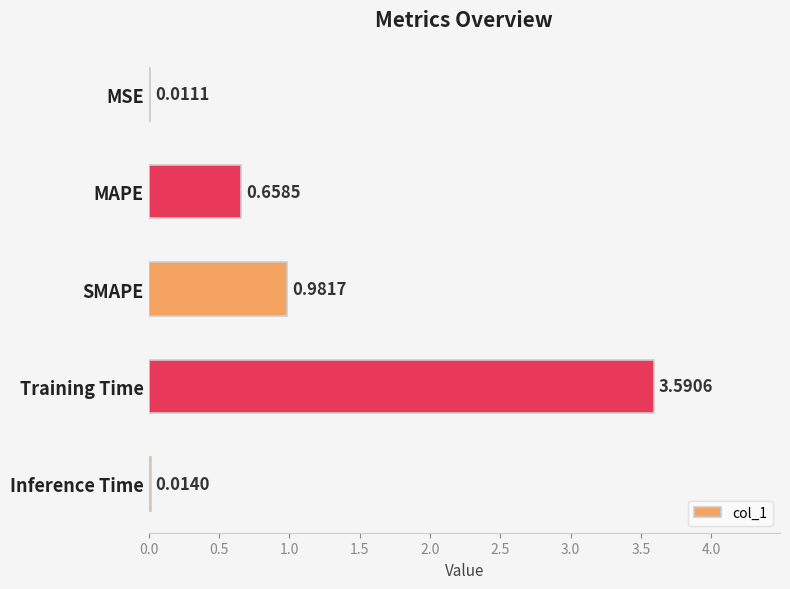

What is the sum of the values at Training Time and MSE?

3.6